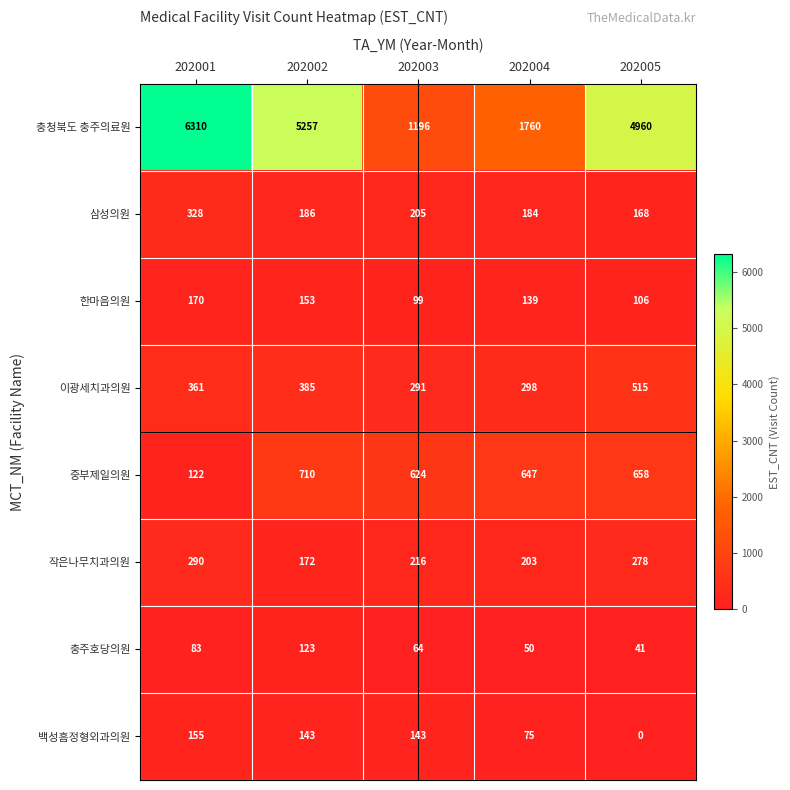

Which series has the largest total across all categories?

충청북도 충주의료원